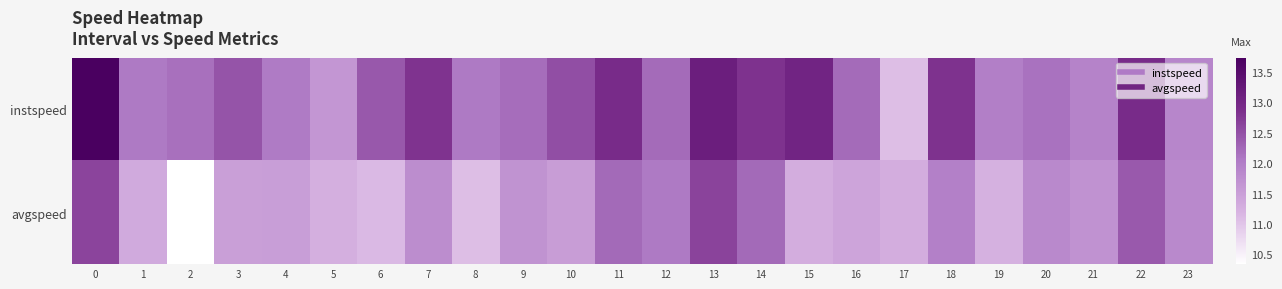

Reading right to left, what are all the values shown in this chart?

instspeed: 23=11.9	22=12.9	21=11.9	20=12.1	19=12.0	18=12.8	17=11.1	16=12.2	15=13.0	14=12.8	13=13.2	12=12.2	11=12.9	10=12.5	9=12.2	8=12.1	7=12.8	6=12.4	5=11.6	4=12.0	3=12.5	2=12.2	1=12.1	0=13.7
avgspeed: 23=11.8	22=12.4	21=11.7	20=11.8	19=11.2	18=12.0	17=11.3	16=11.4	15=11.3	14=12.2	13=12.6	12=12.1	11=12.2	10=11.5	9=11.7	8=11.1	7=11.8	6=11.1	5=11.3	4=11.5	3=11.5	2=10.3	1=11.3	0=12.6